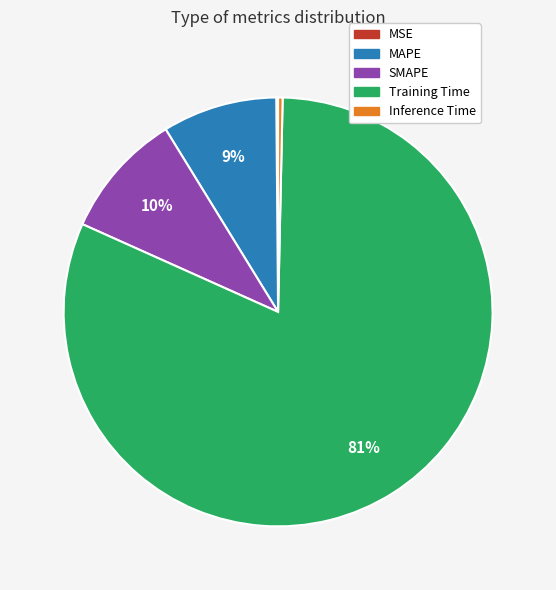

Do MAPE and Training Time together represent more than half of the pie?

Yes